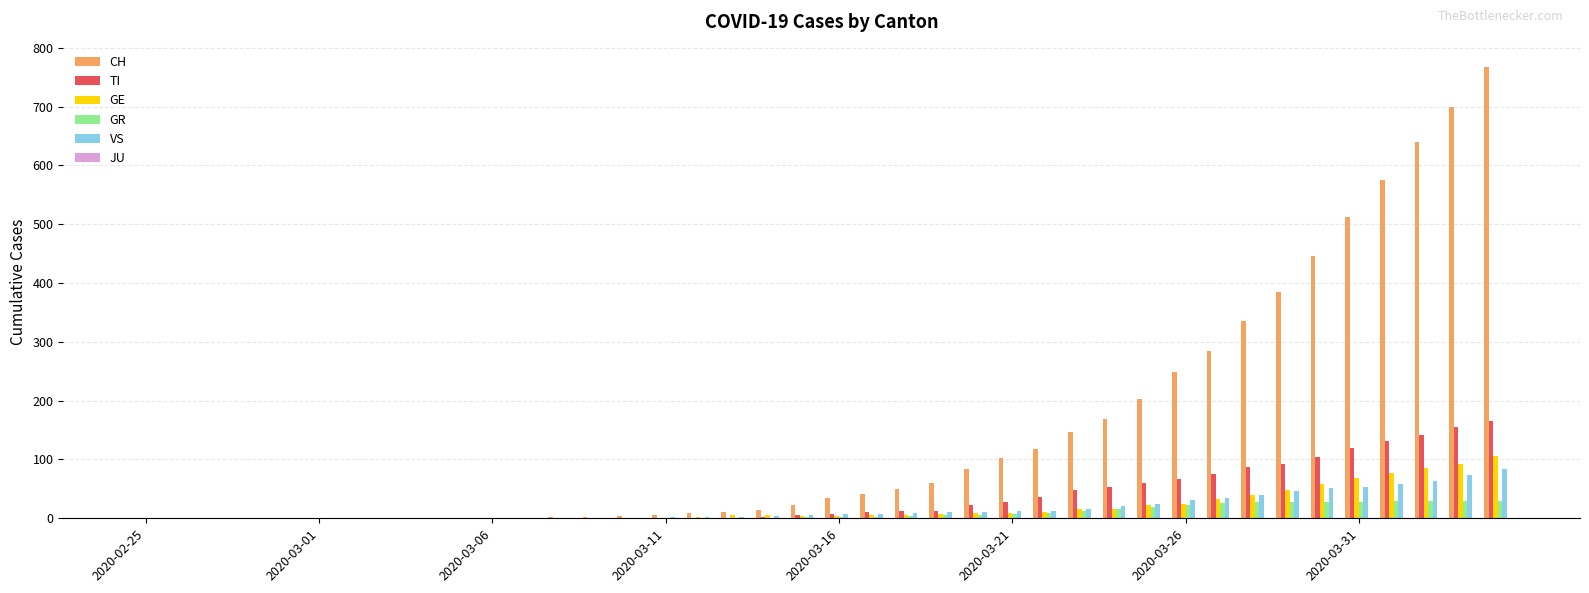

What is the sum of all CH values?

5970